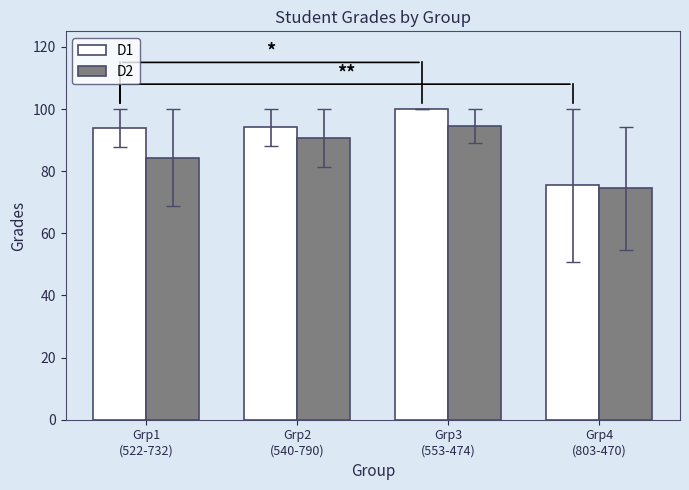

What position from the left is Grp2
(540-790)?

2